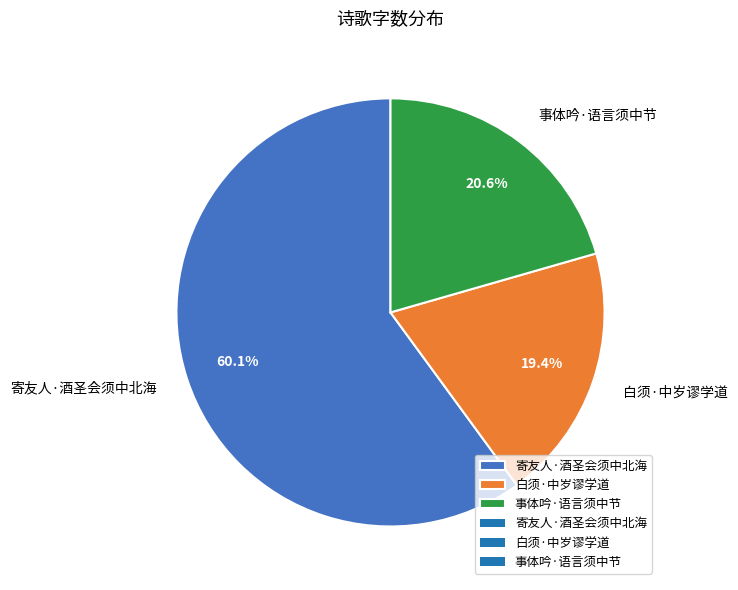

To the nearest percent, what is the combined percentage of 事体吟·语言须中节 and 白须·中岁谬学道?

40%